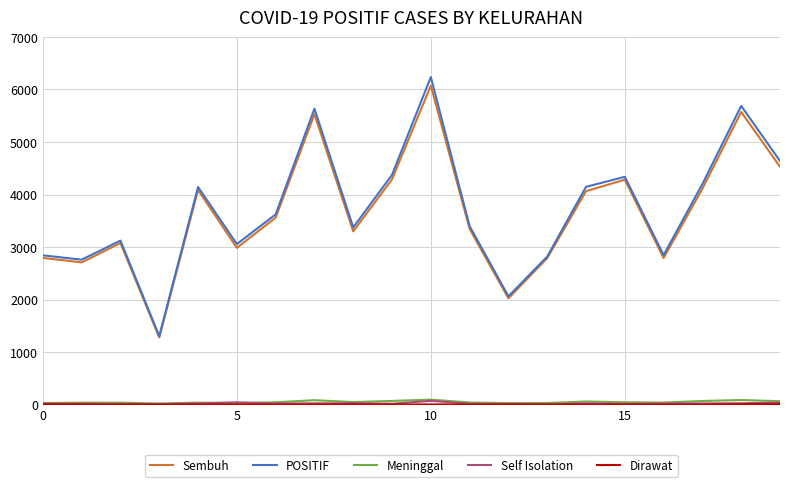

Which series has the largest range (max minus min)?

POSITIF